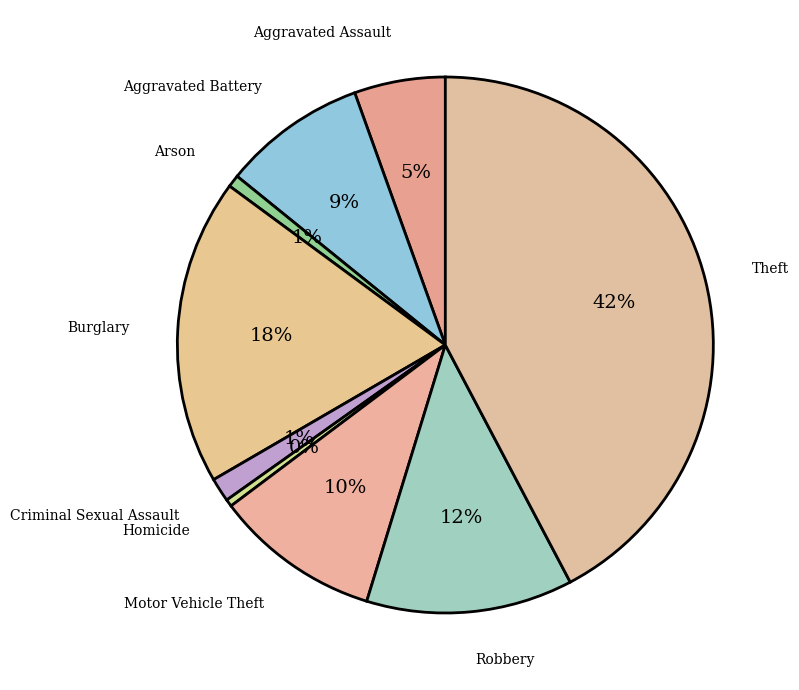

Is it true that Criminal Sexual Assault is 1% of the pie?

True